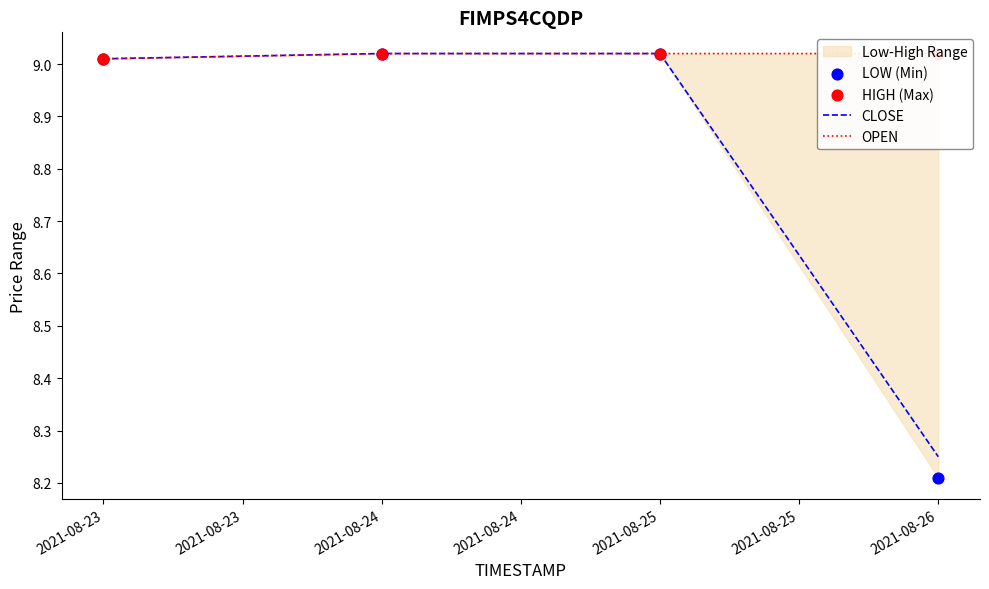

Which series has the largest Y range (max minus min)?

LOW (Min)